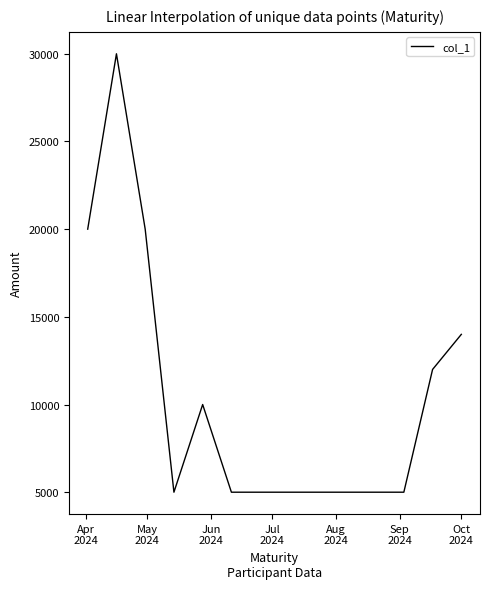

What is the difference between the maximum and minimum values?

25000